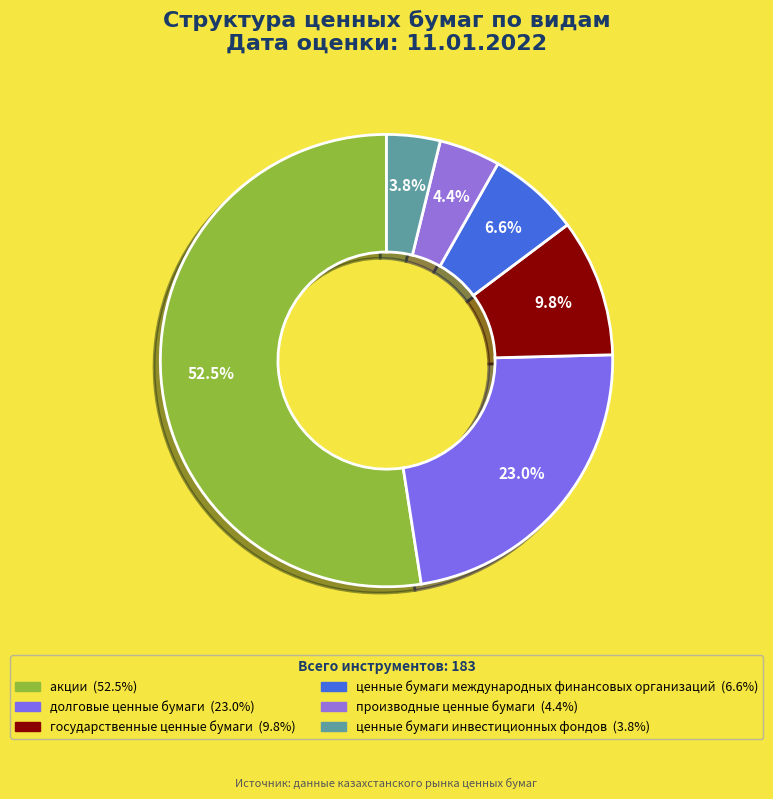

Which slice represents more than half of the pie?

акции